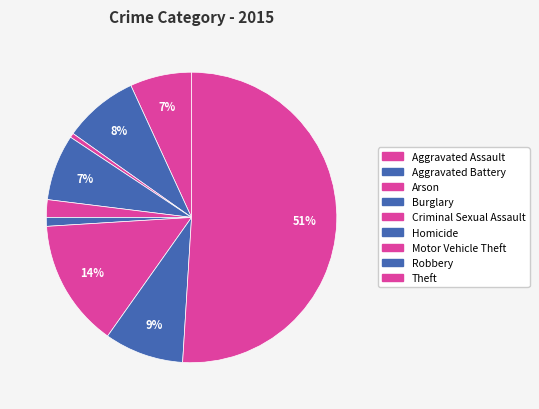

How many segments does this pie chart have?

9